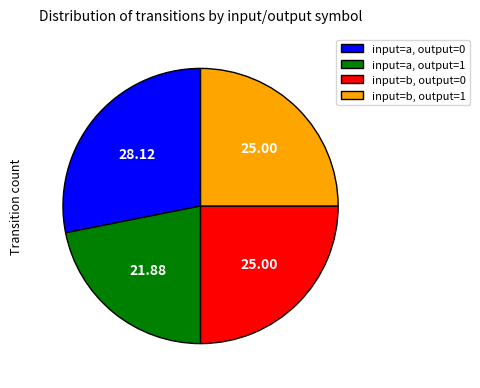

Combined, do input=b, output=1 and input=a, output=1 account for over 50%?

No